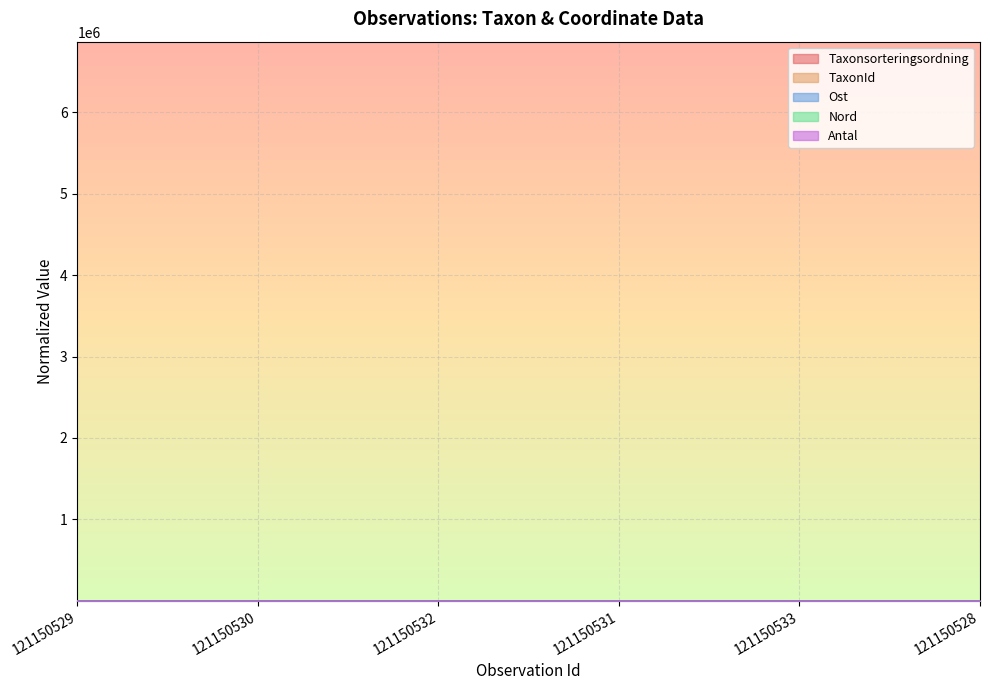

How many lines are shown in the chart?

5